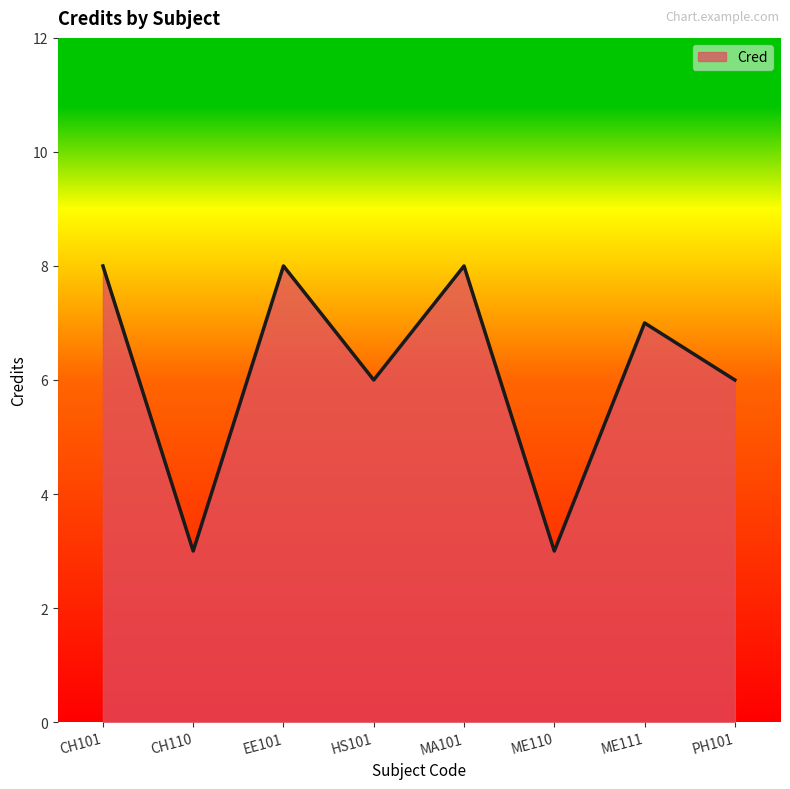

What is the difference between the second highest and minimum values?

5